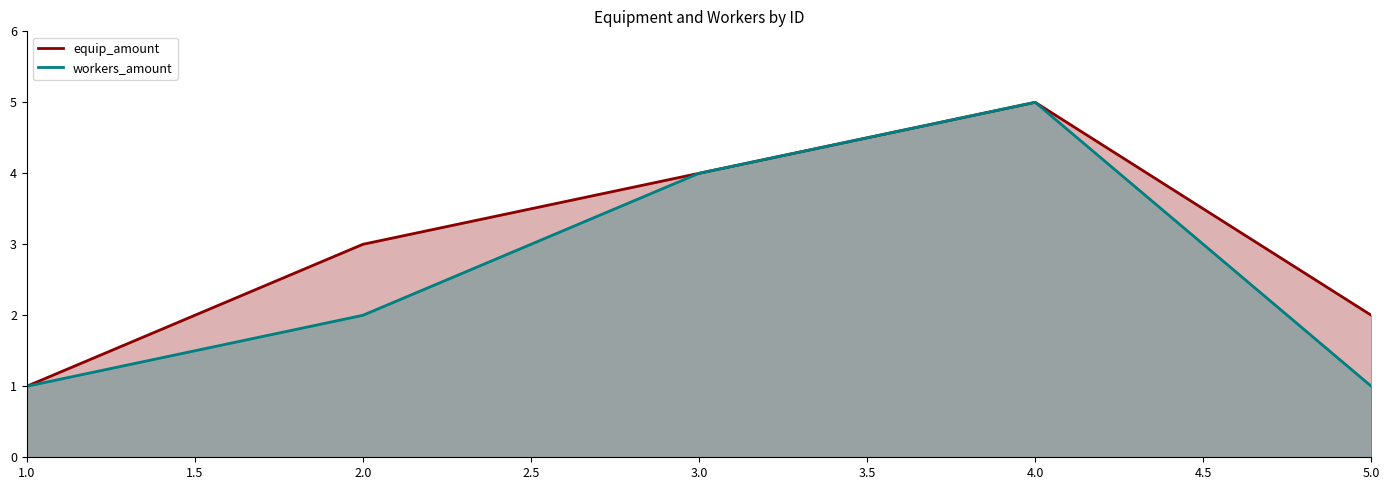

True or false: equip_amount and workers_amount intersect in this chart.

False